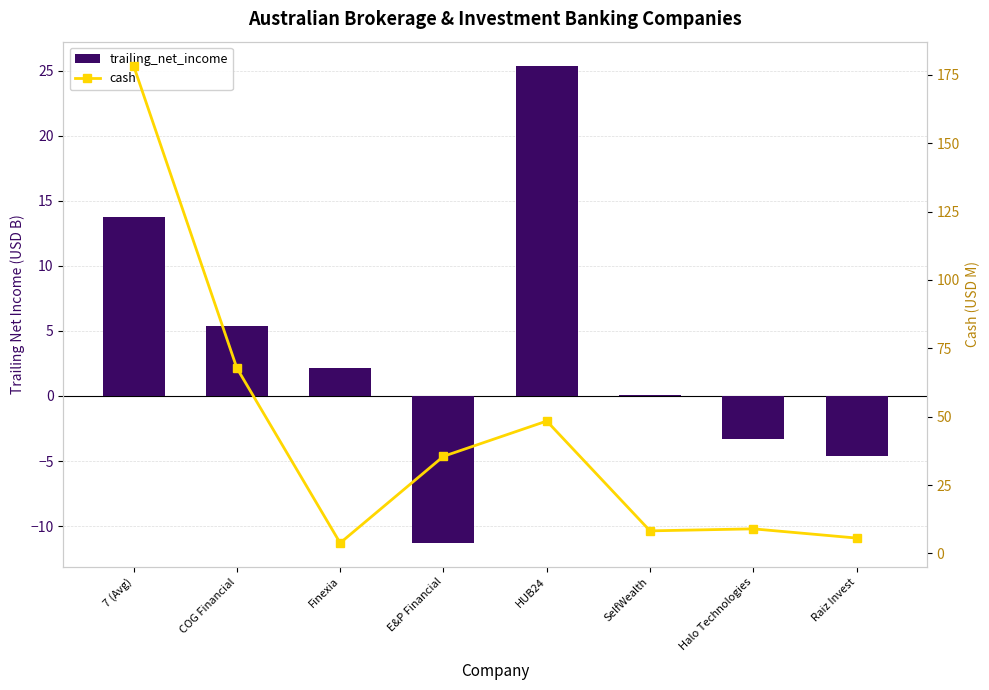

Reading right to left, extract all data points from this chart.

trailing_net_income: Raiz Invest=-4.6	Halo Technologies=-3.3	SelfWealth=0.1	HUB24=25.4	E&P Financial=-11.3	Finexia=2.1	COG Financial=5.4	7 (Avg)=13.8
cash: Raiz Invest=5.6	Halo Technologies=9.0	SelfWealth=8.2	HUB24=48.4	E&P Financial=35.5	Finexia=3.8	COG Financial=67.8	7 (Avg)=178.4